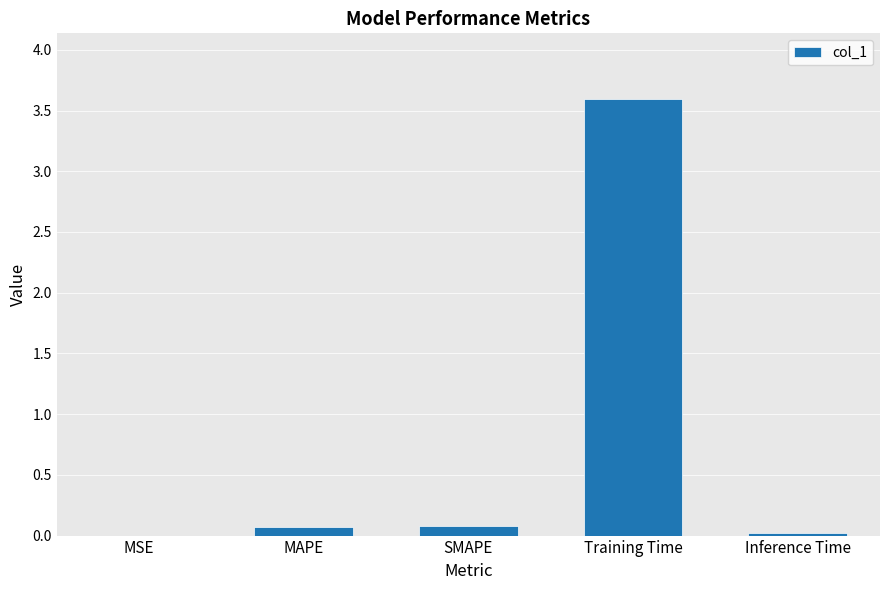

Which category has the highest value across all series?

Training Time